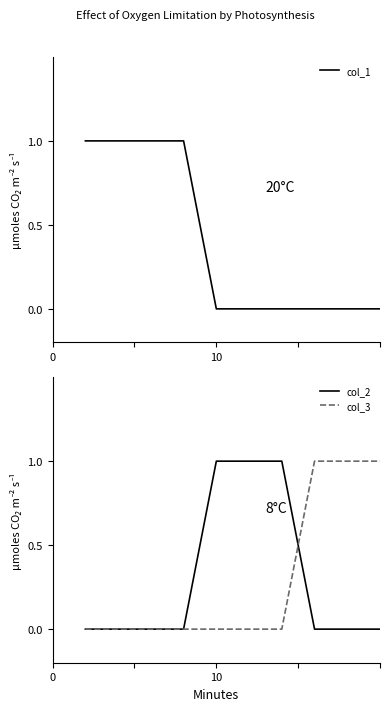

The value of col_3 at 0 is 0. True or false?

True